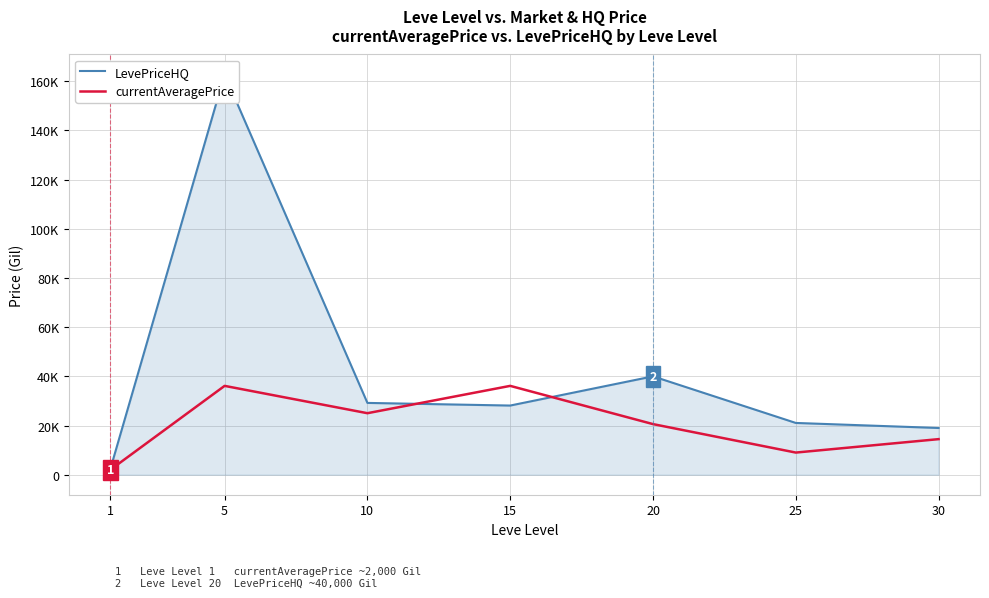

At how many categories does at least one series exceed 38345?

2